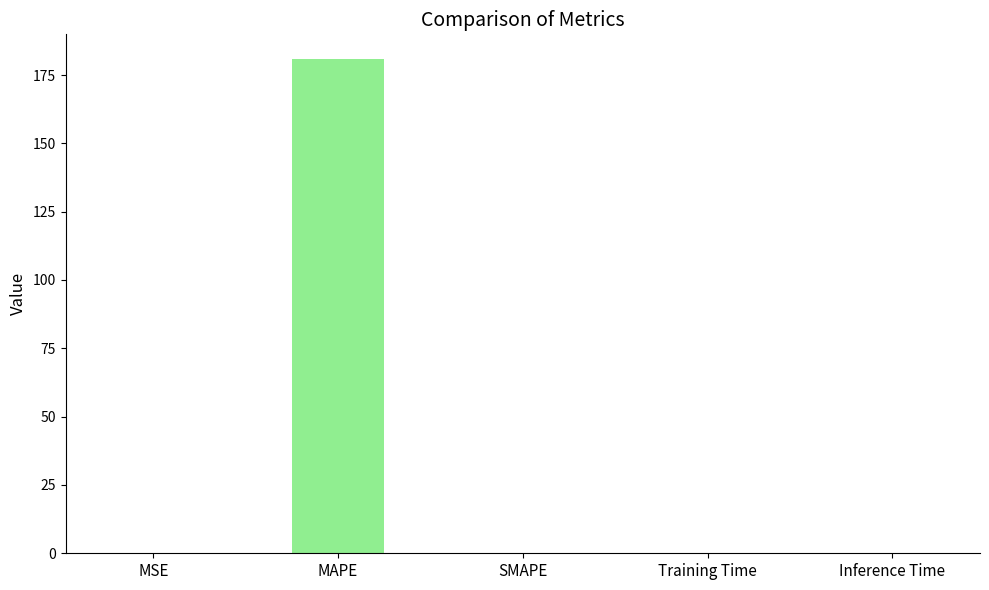

What is the approximate value at MAPE?

180.8